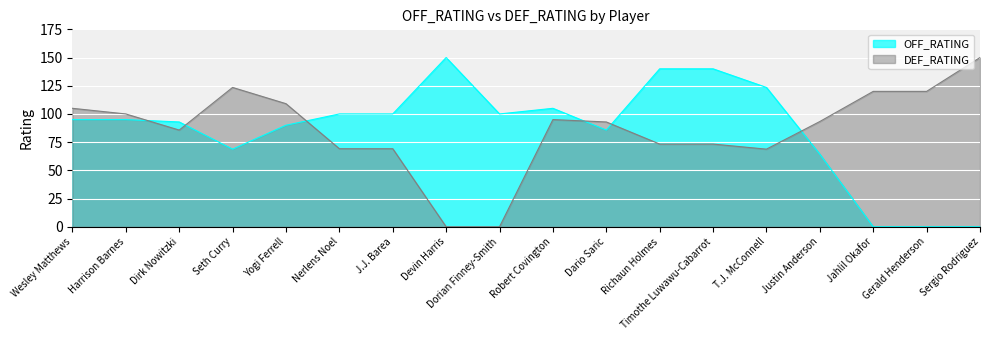

What is the label of the 15th point from the right?

Seth Curry